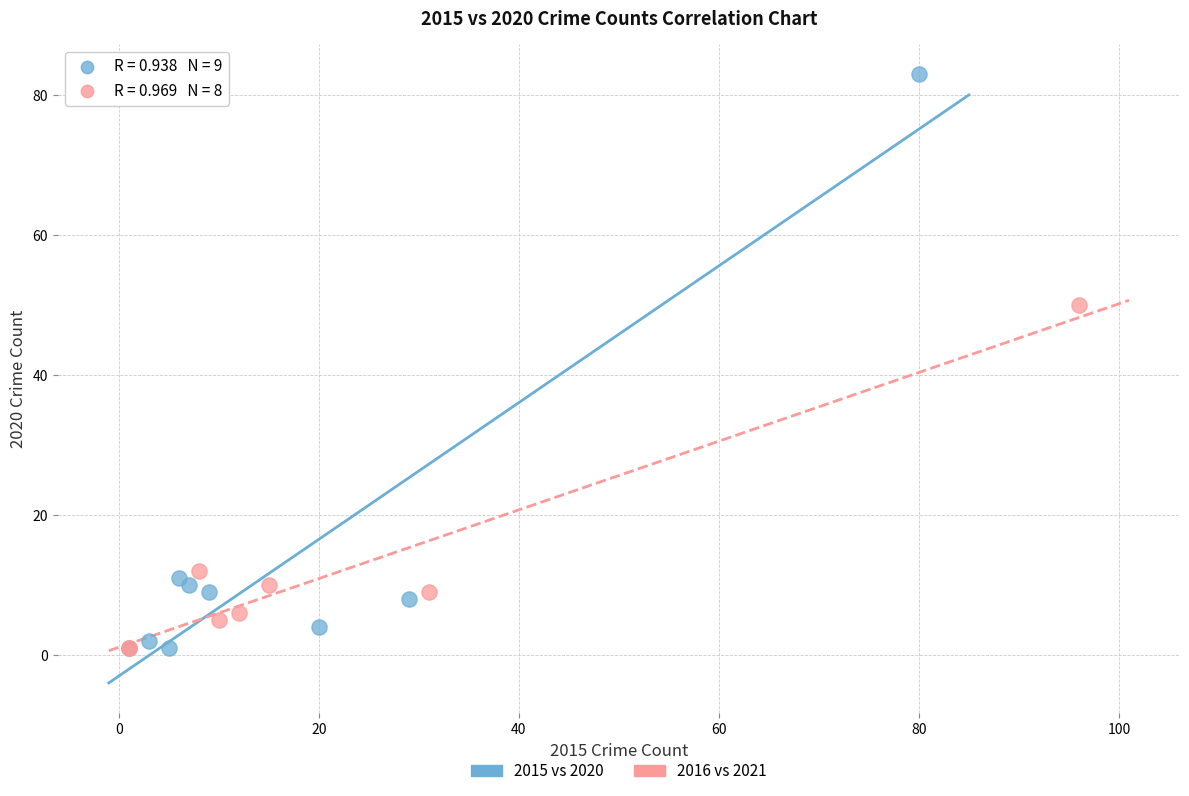

Which series has the largest Y range (max minus min)?

2015 vs 2020